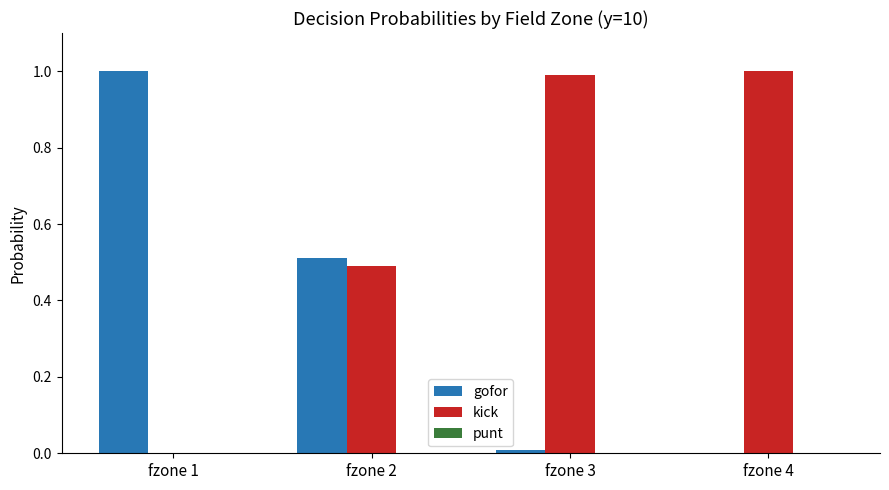

Which series has the largest total across all categories?

kick